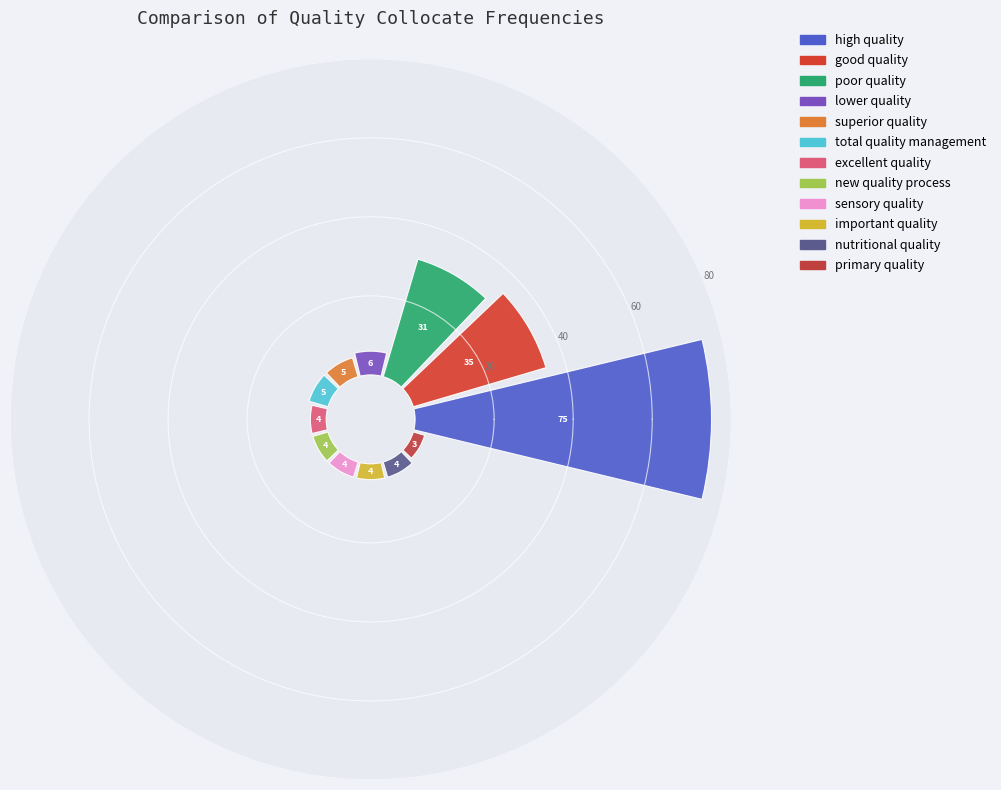

Between superior quality and nutritional quality, which is larger?

superior quality